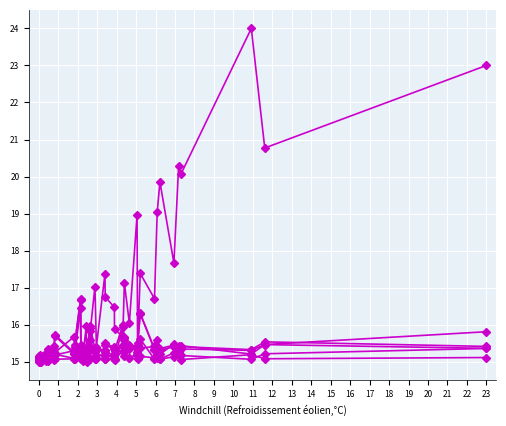

Where is the first local maximum for Q3.26_2?

1